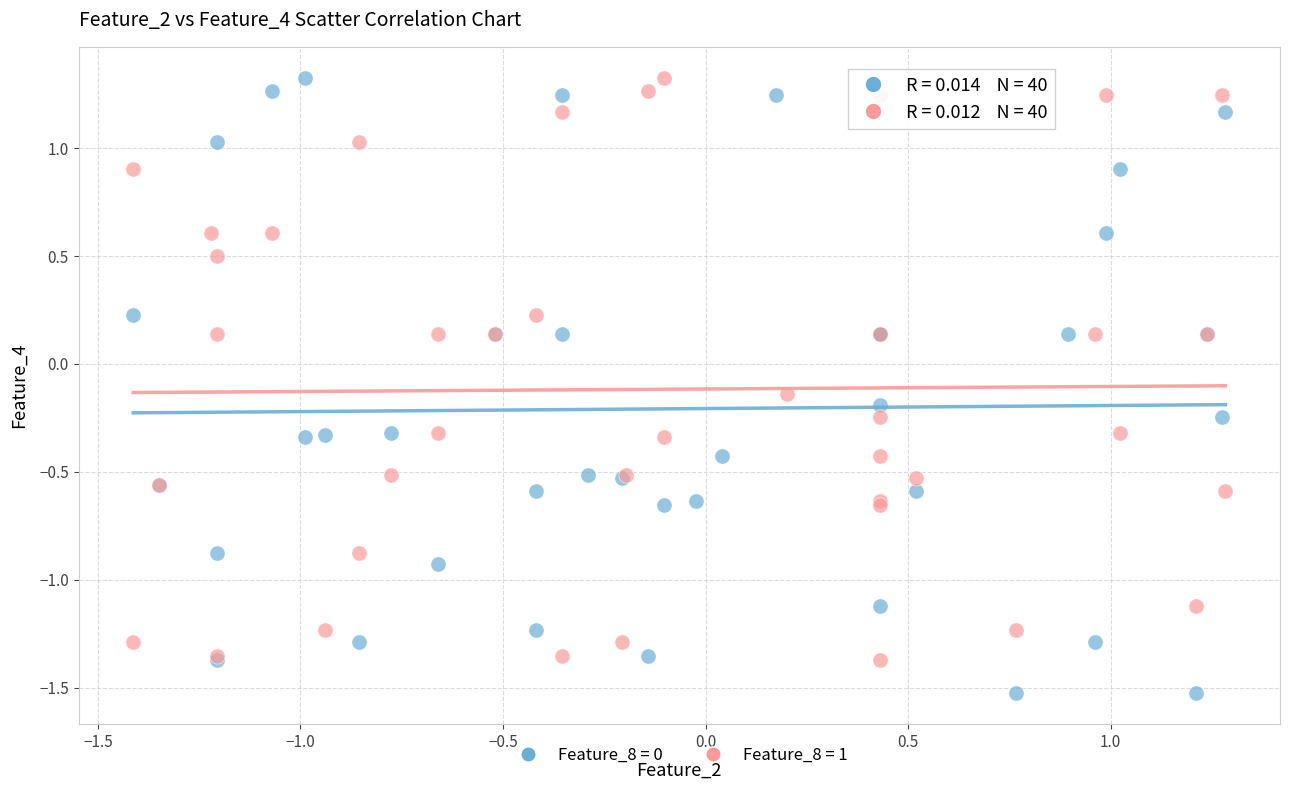

Which series contains the lowest Y value?

Feature_8 = 0